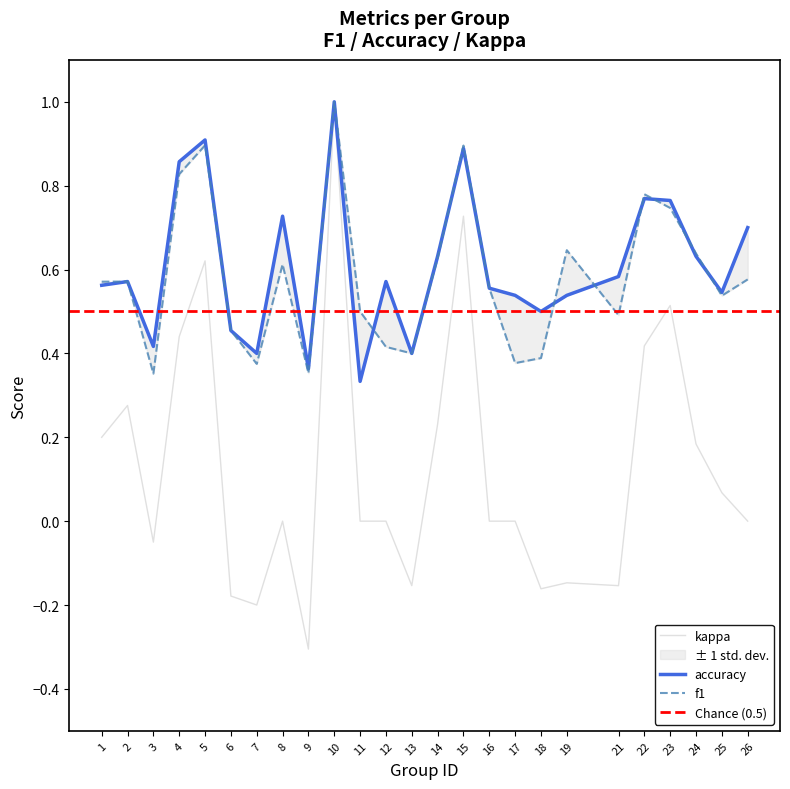

At which category does accuracy reach its first local peak?

2